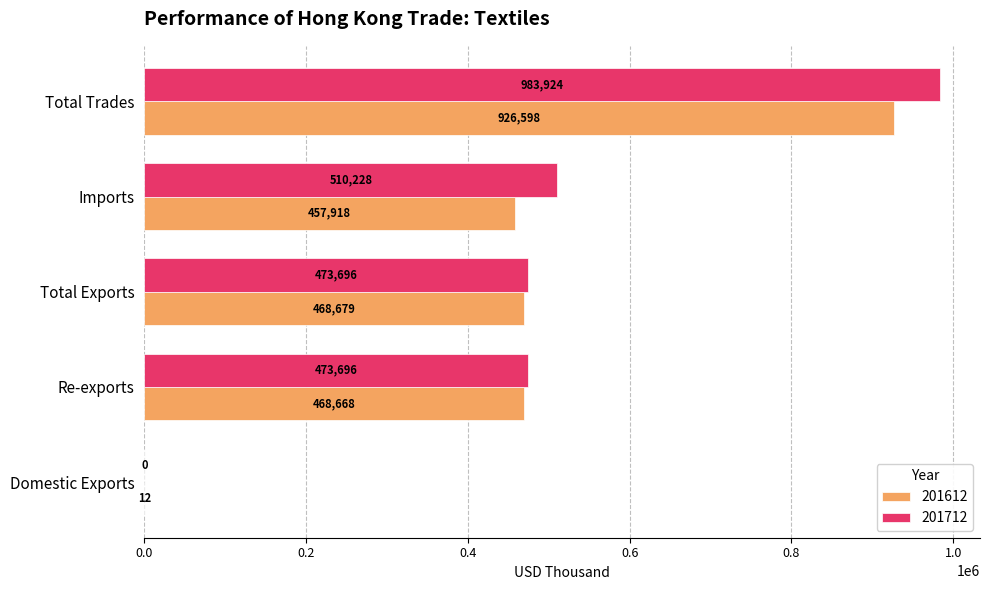

Which series has the widest spread of values?

201712